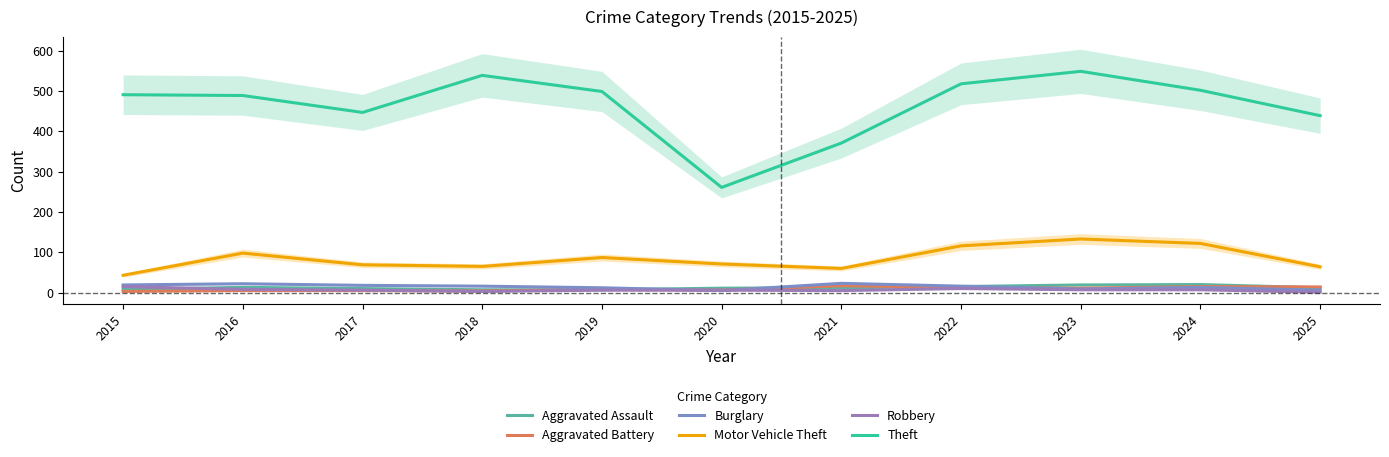

Reading left to right, transcribe all the data shown in this chart.

Aggravated Assault: 2015=8	2016=13	2017=10	2018=7	2019=7	2020=11	2021=12	2022=15	2023=19	2024=20	2025=12
Aggravated Battery: 2015=3	2016=5	2017=5	2018=4	2019=8	2020=6	2021=17	2022=13	2023=11	2024=15	2025=14
Burglary: 2015=19	2016=22	2017=18	2018=16	2019=12	2020=5	2021=23	2022=16	2023=9	2024=13	2025=6
Motor Vehicle Theft: 2015=43	2016=98	2017=69	2018=65	2019=87	2020=71	2021=60	2022=116	2023=133	2024=122	2025=64
Robbery: 2015=15	2016=8	2017=6	2018=3	2019=6	2020=6	2021=5	2022=10	2023=7	2024=7	2025=1
Theft: 2015=491	2016=489	2017=447	2018=539	2019=499	2020=261	2021=371	2022=518	2023=549	2024=502	2025=439